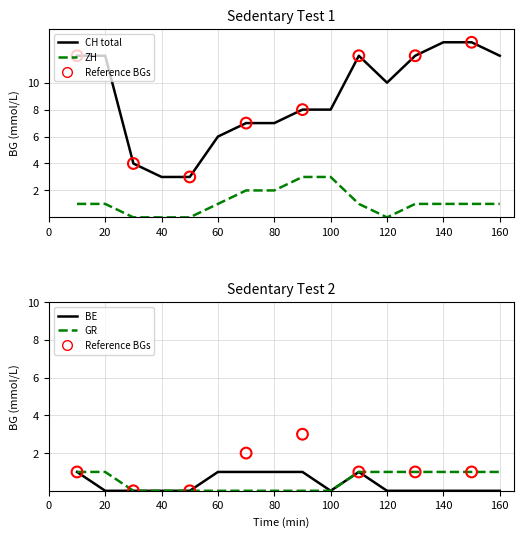

Which series reaches the minimum Y coordinate?

ZH